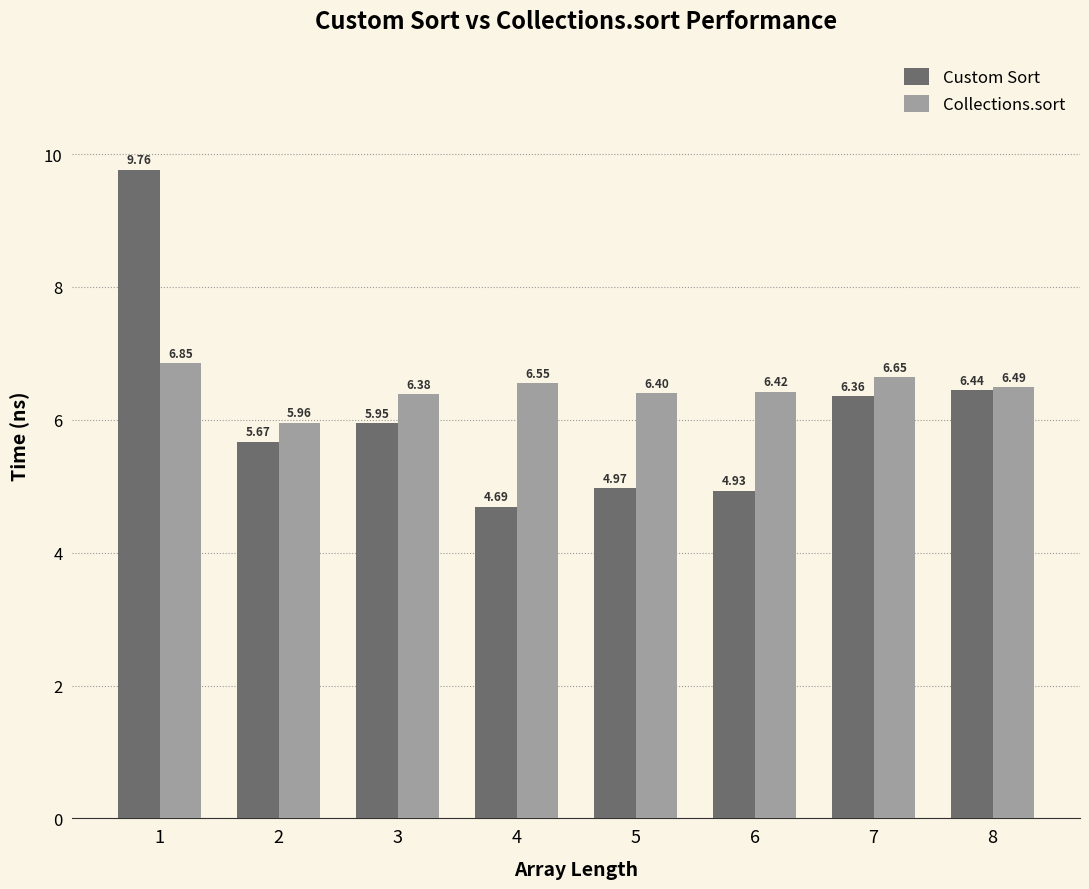

What is the maximum value for Custom Sort?

9.8